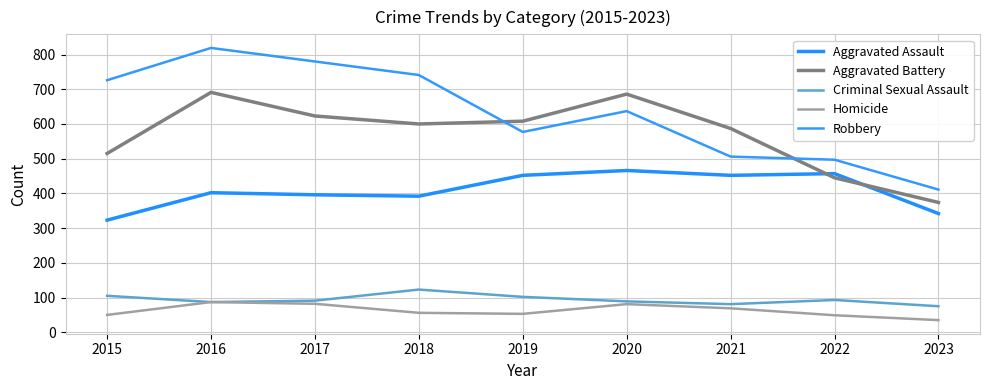

Between 2015 and 2022, which series saw the biggest shift?

Robbery